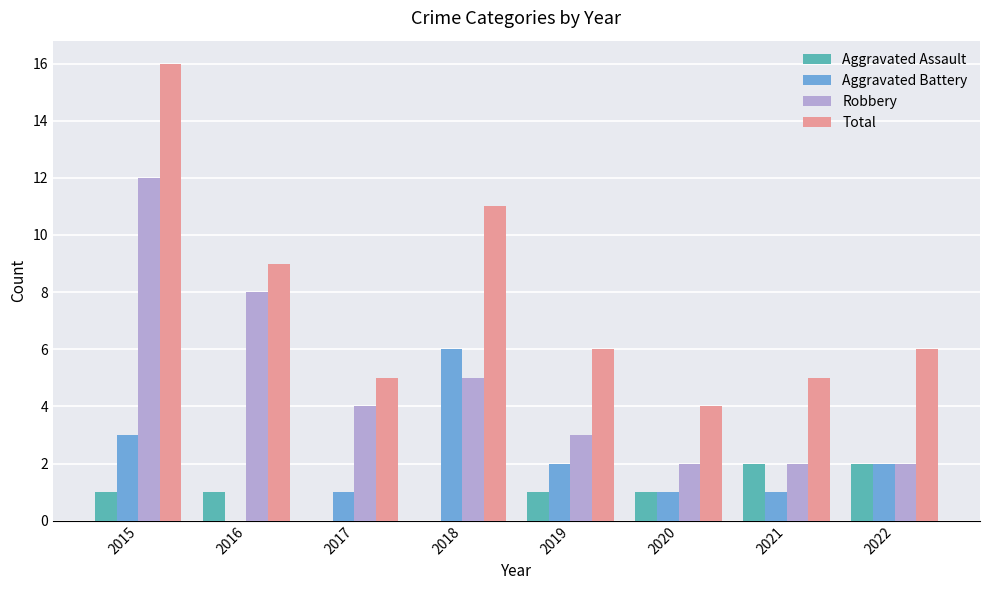

How many data points does each series have?

8